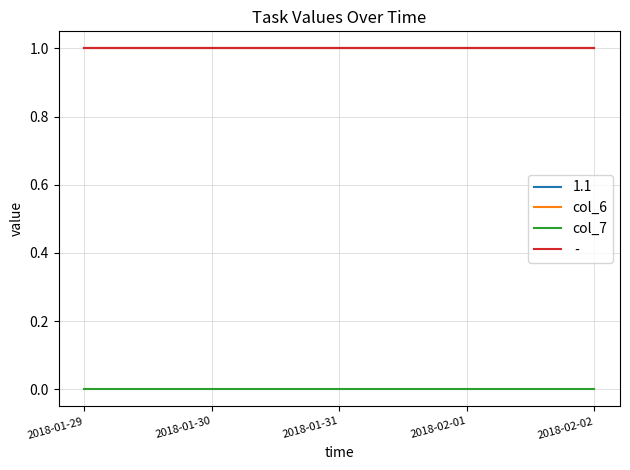

What position from the left is 2018-01-30?

2